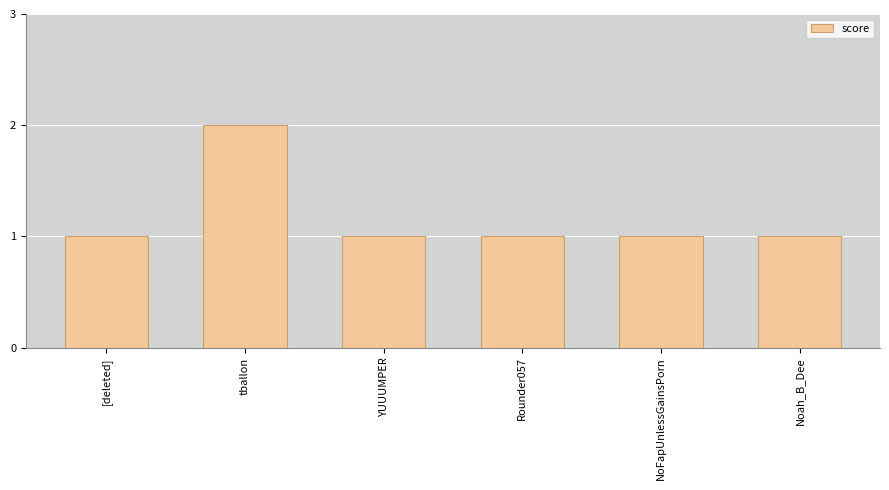

What is the change in value from tballon to NoFapUnlessGainsPorn?

-1